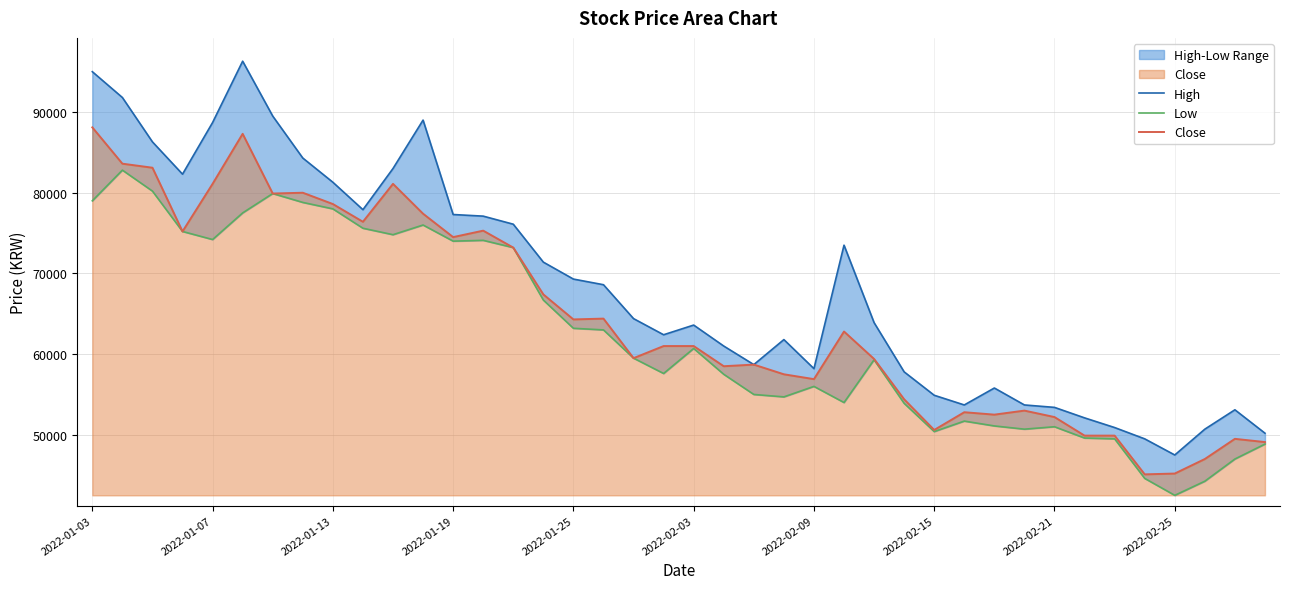

How many interior local valleys does the Close series have?

11